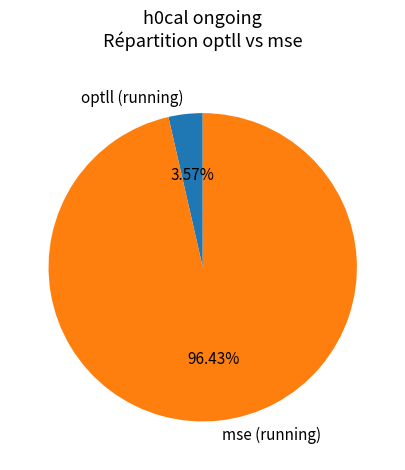

How many segments does this pie chart have?

2